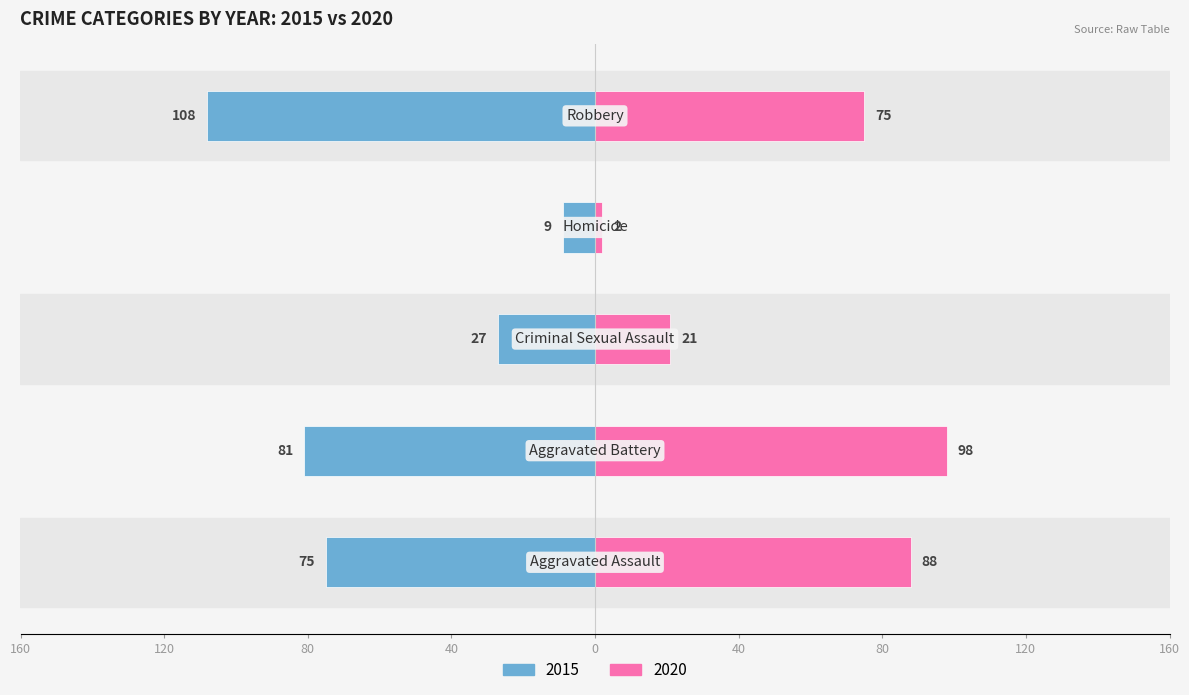

Count the number of categories in the chart.

5